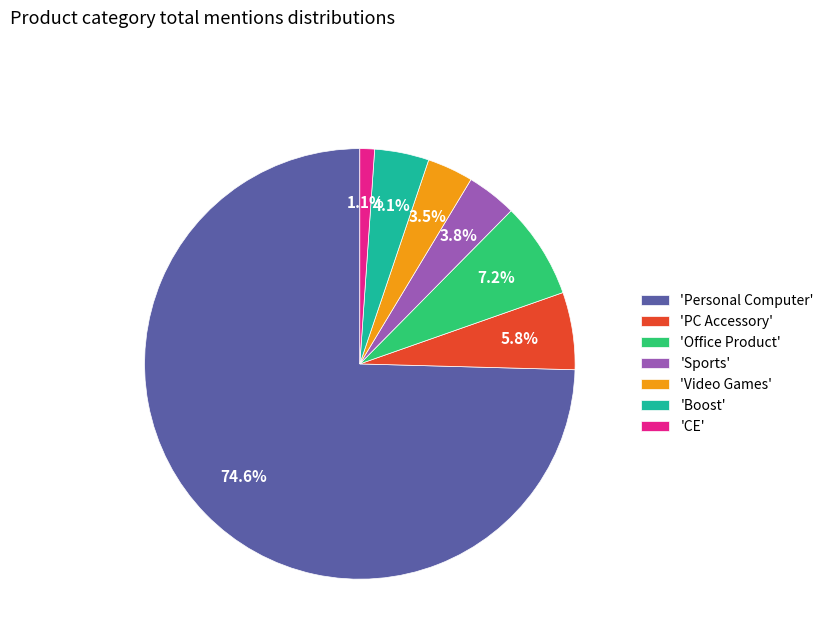

Is the sum of 'Sports' and 'CE' greater than half?

No